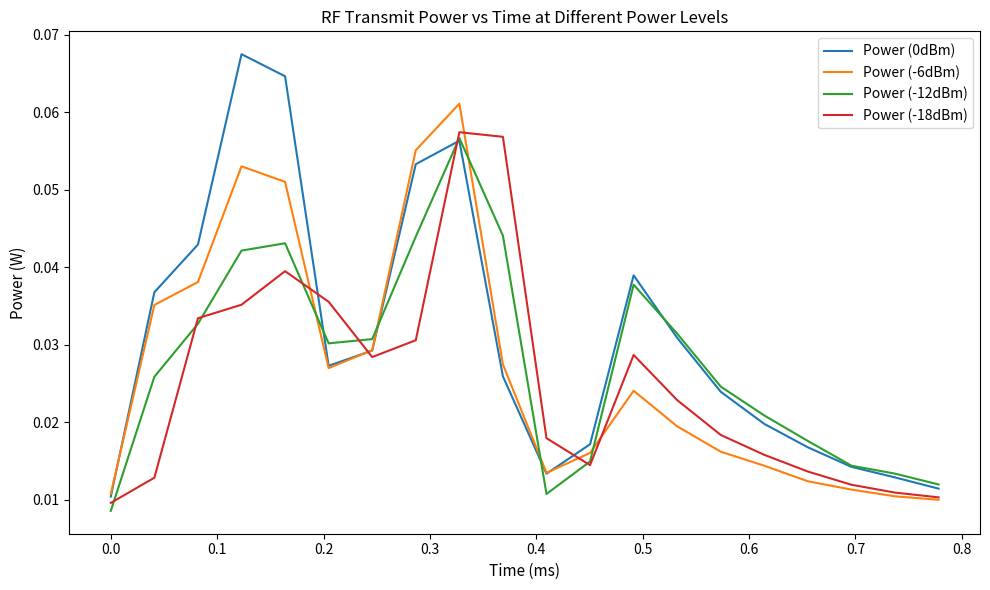

How many times do Power (-12dBm) and Power (-6dBm) cross each other?

5